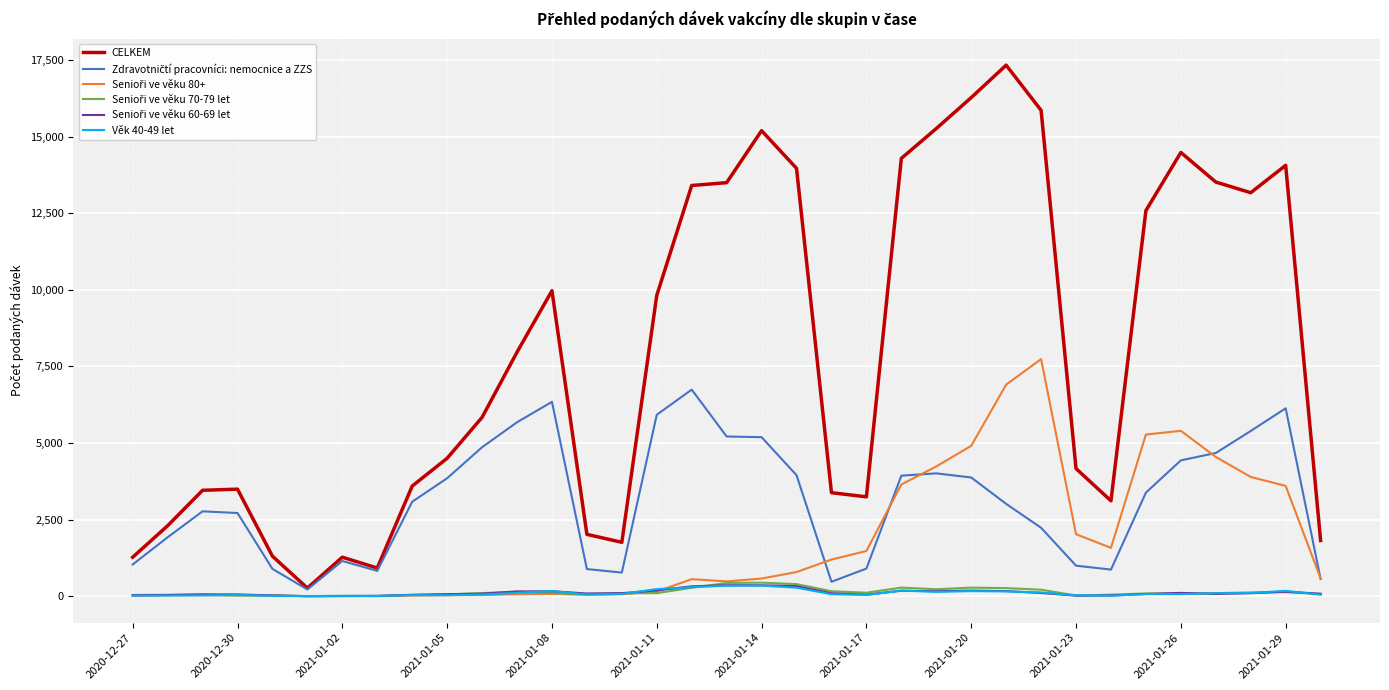

What is the highest value of the CELKEM series?

17329